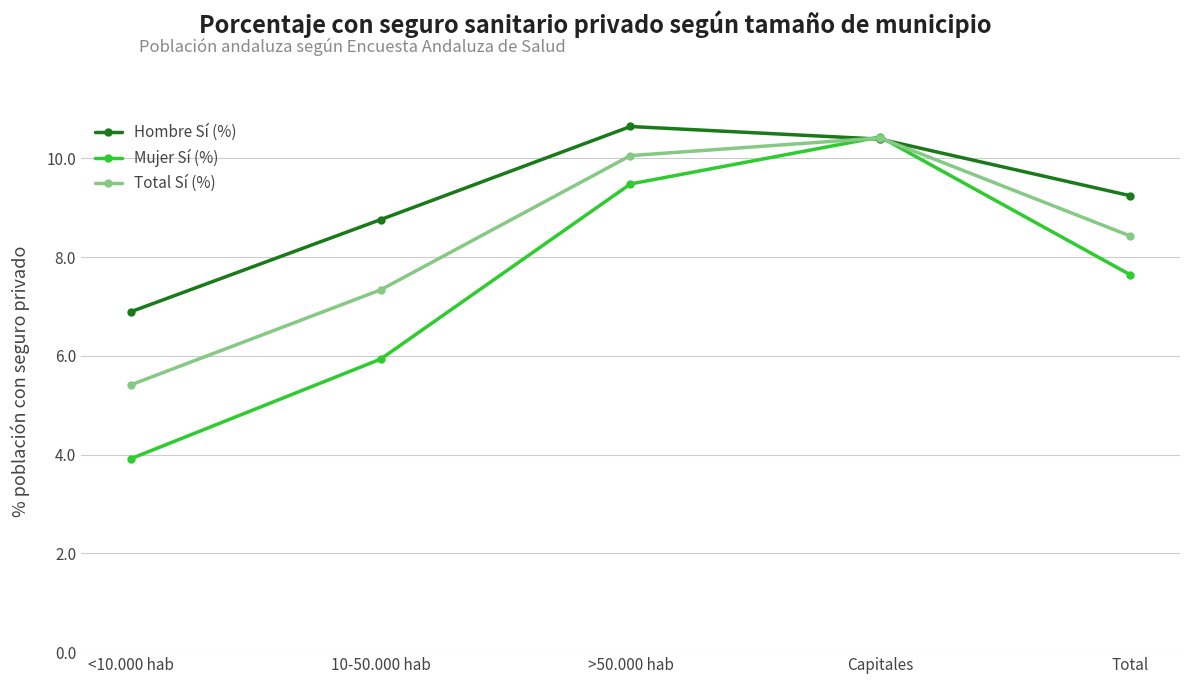

Is it true that Mujer Sí (%) equals 2.3 at <10.000 hab?

False